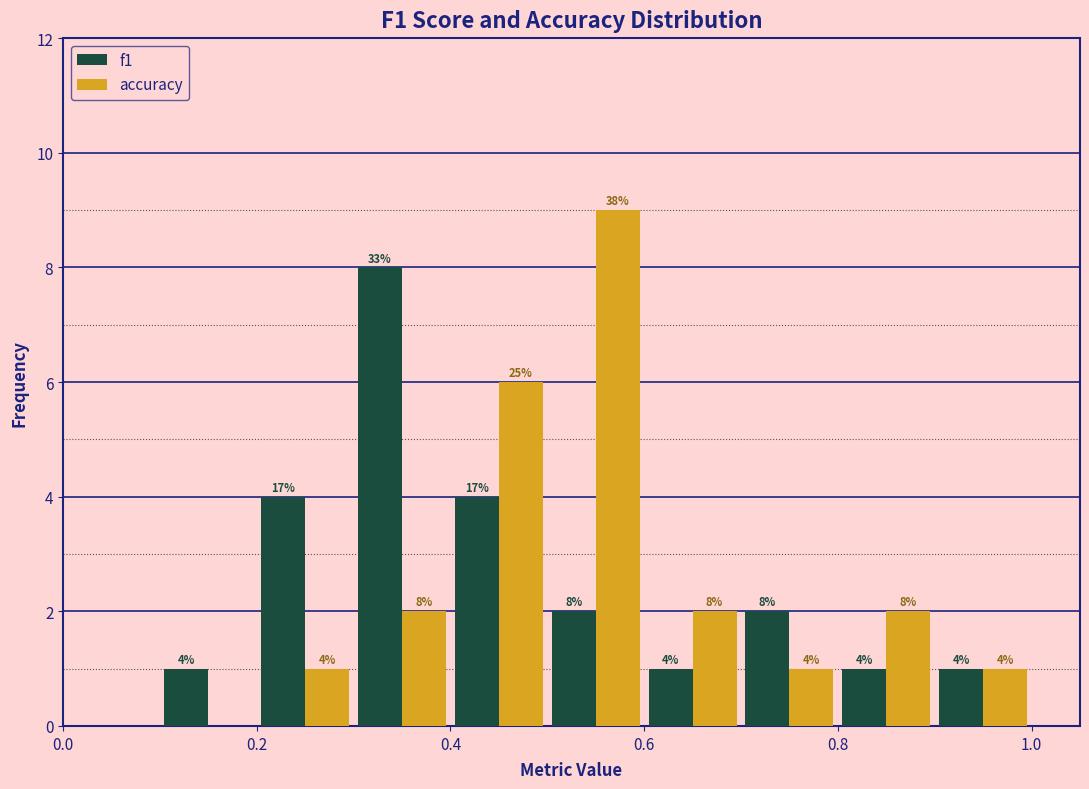

In the f1 series, which range on the x-axis has the tallest bar?

0.3 to 0.4